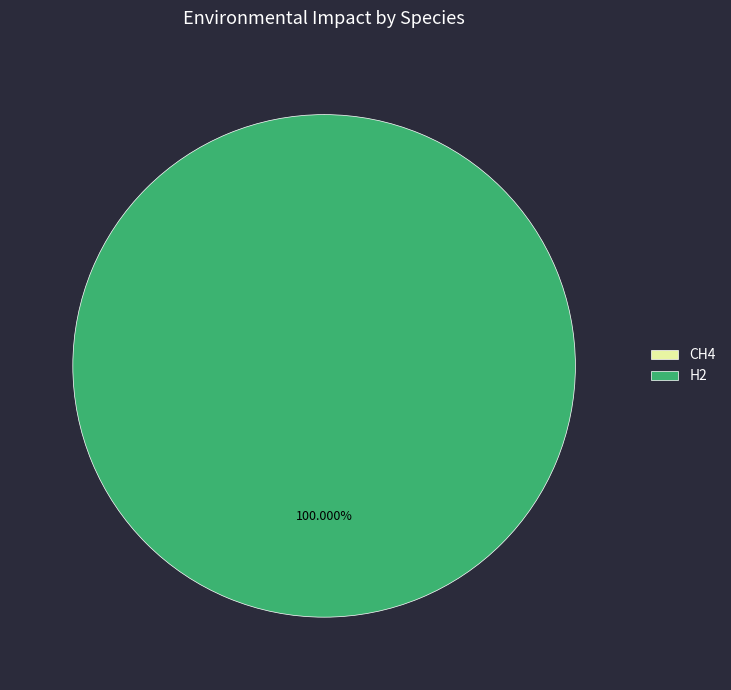

What is the change in value from CH4 to H2?

+1